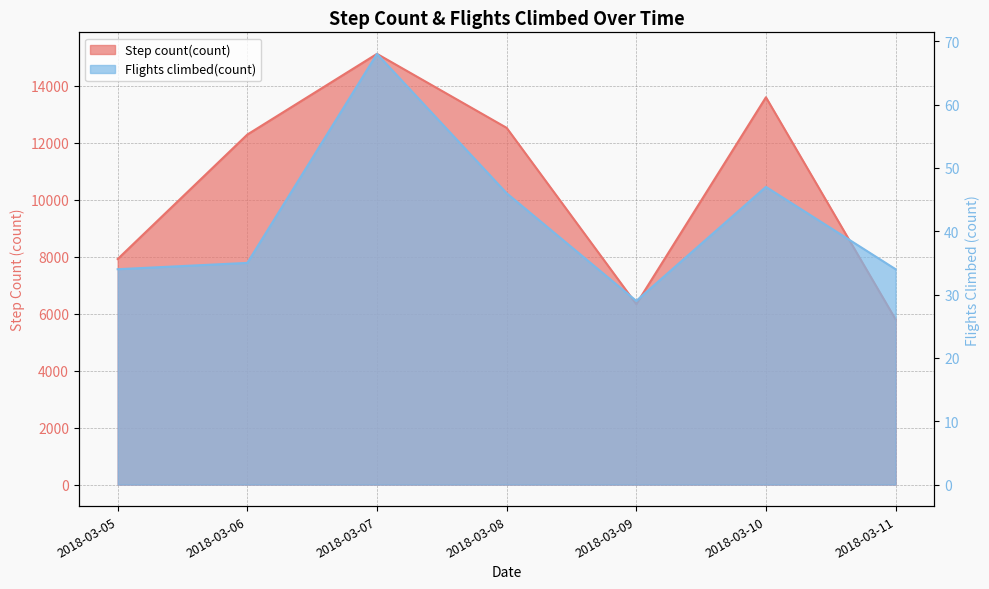

At which label is Flights climbed(count) closest to 48?

2018-03-10